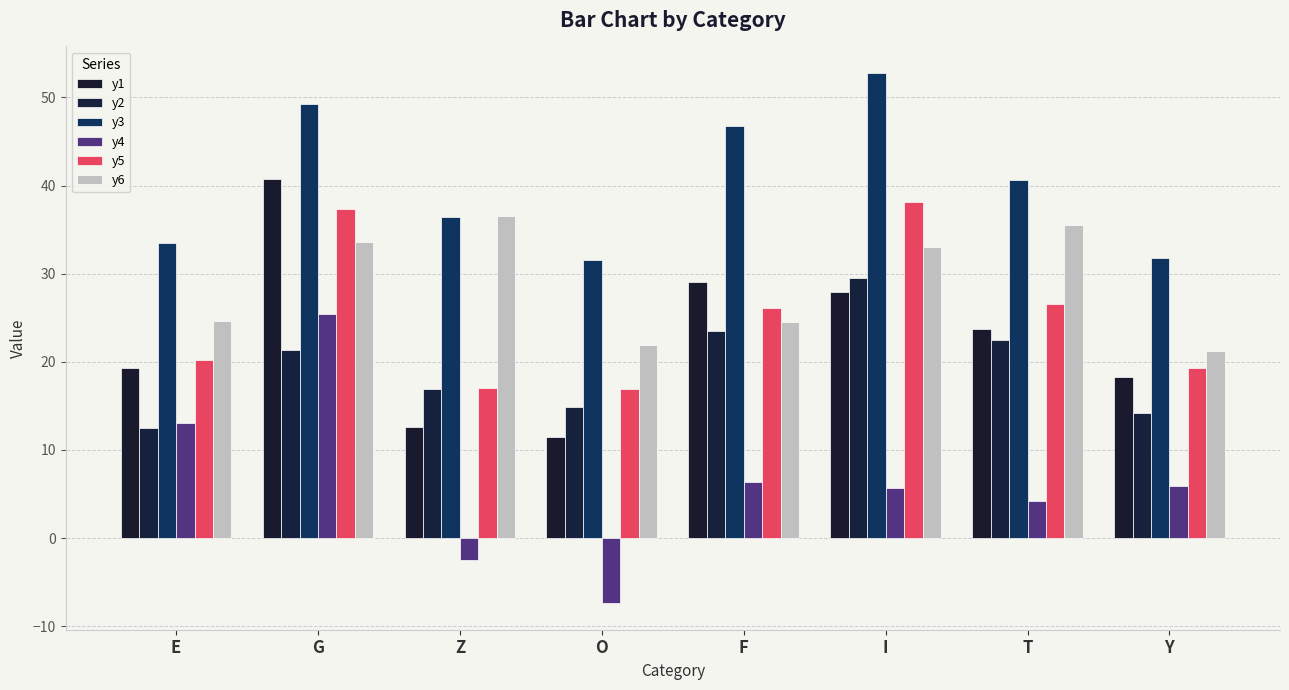

What is the total value across all series at O?

89.3